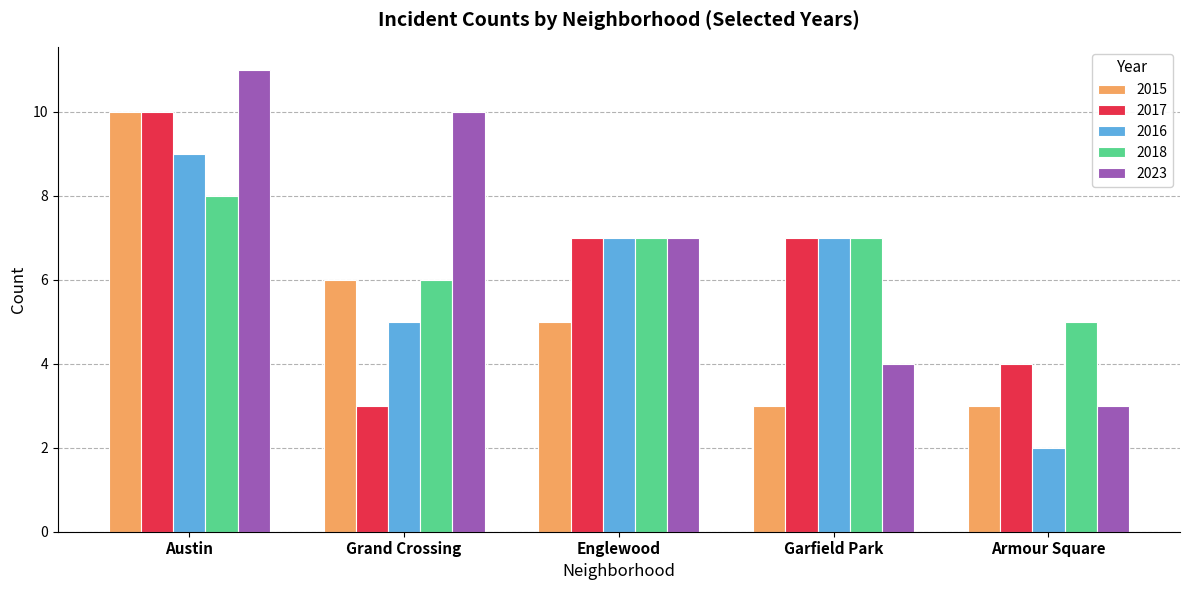

What is the sum of all 2016 values?

30